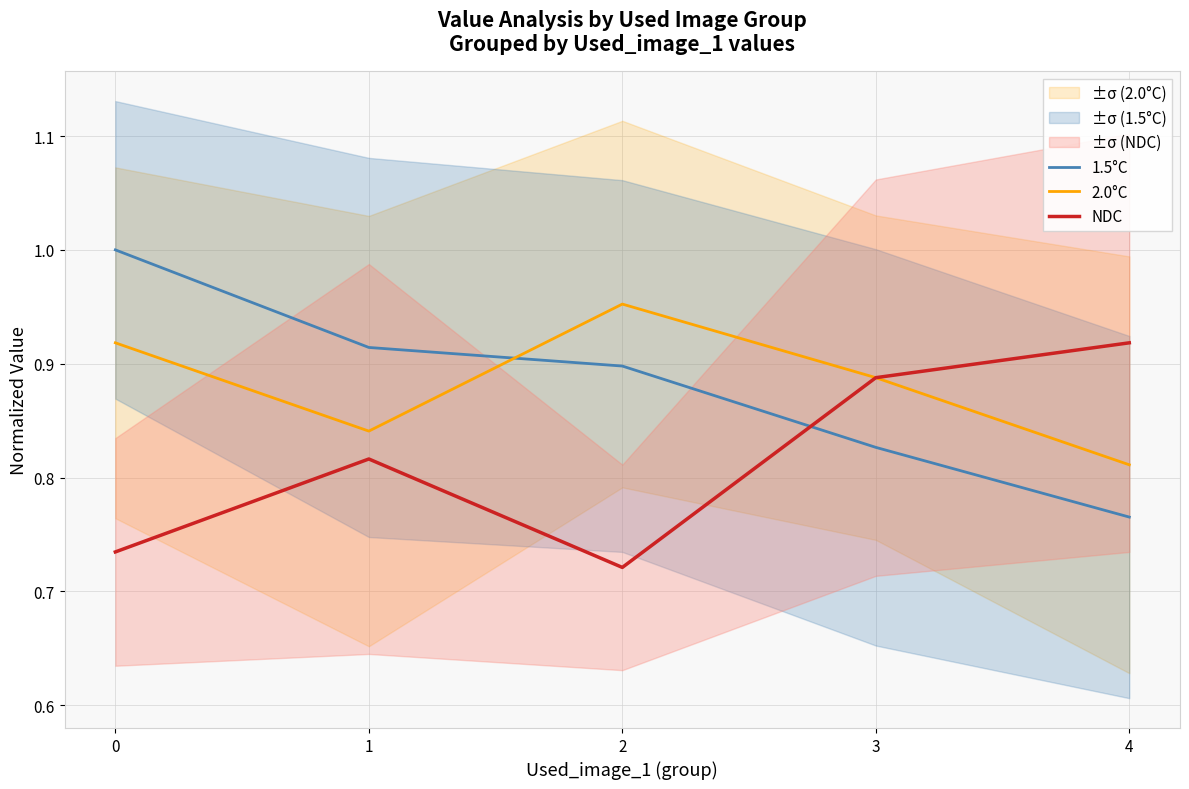

How many times do 1.5°C and 2.0°C cross each other?

1